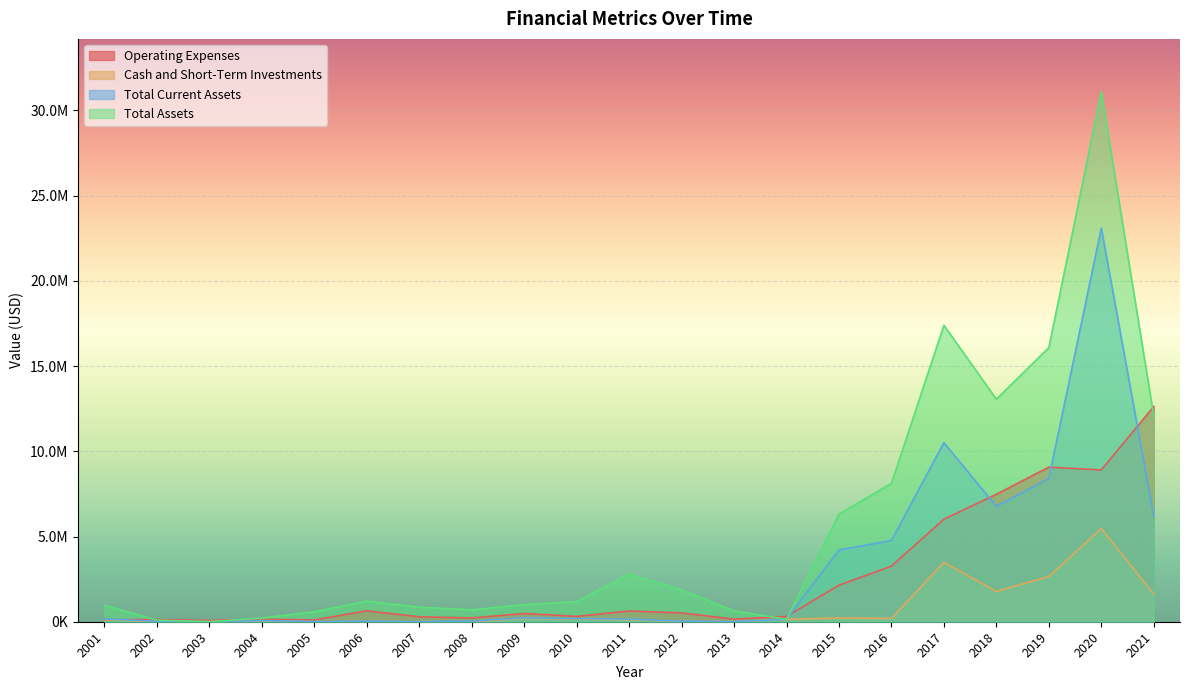

What are all the series names shown in the legend?

Operating Expenses, Cash and Short-Term Investments, Total Current Assets, Total Assets